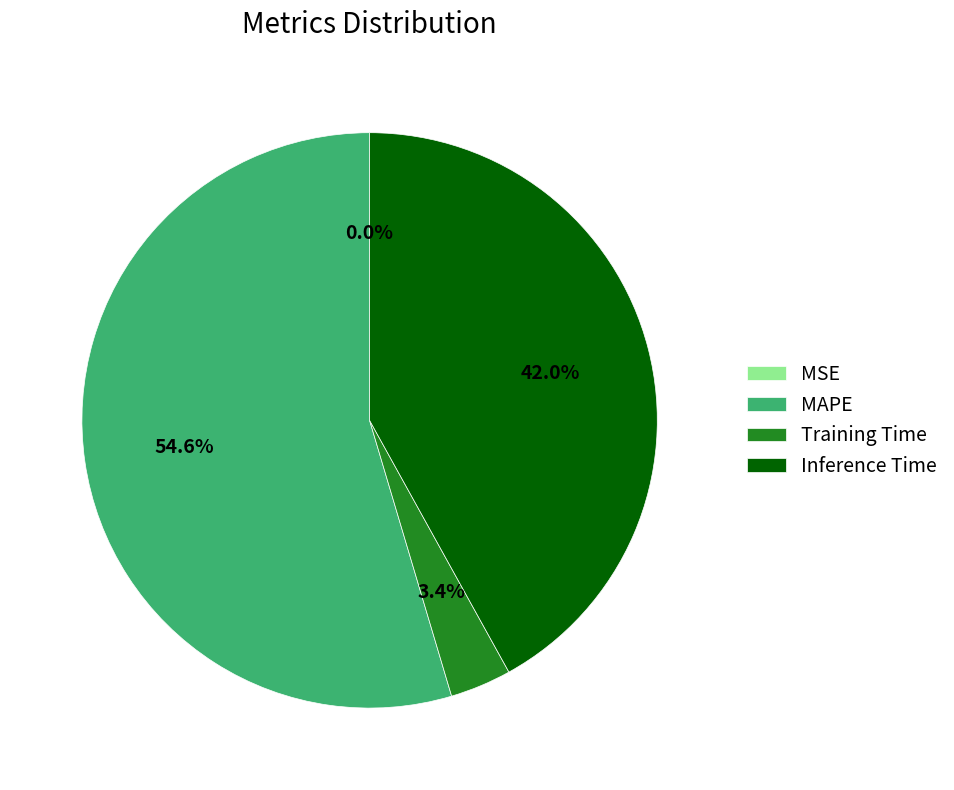

How much of the chart is everything except MAPE?

45.4%